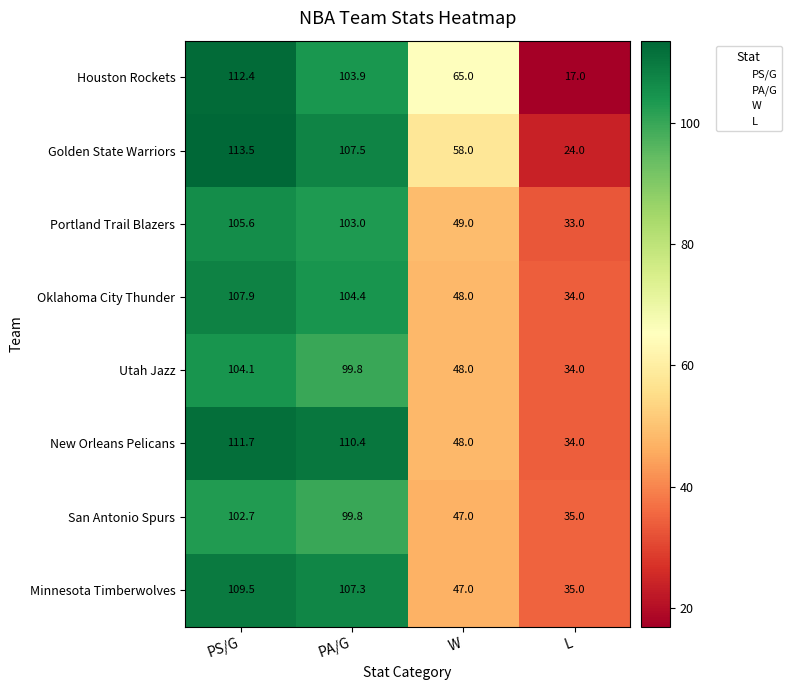

Which series has the largest range (max minus min)?

Houston Rockets